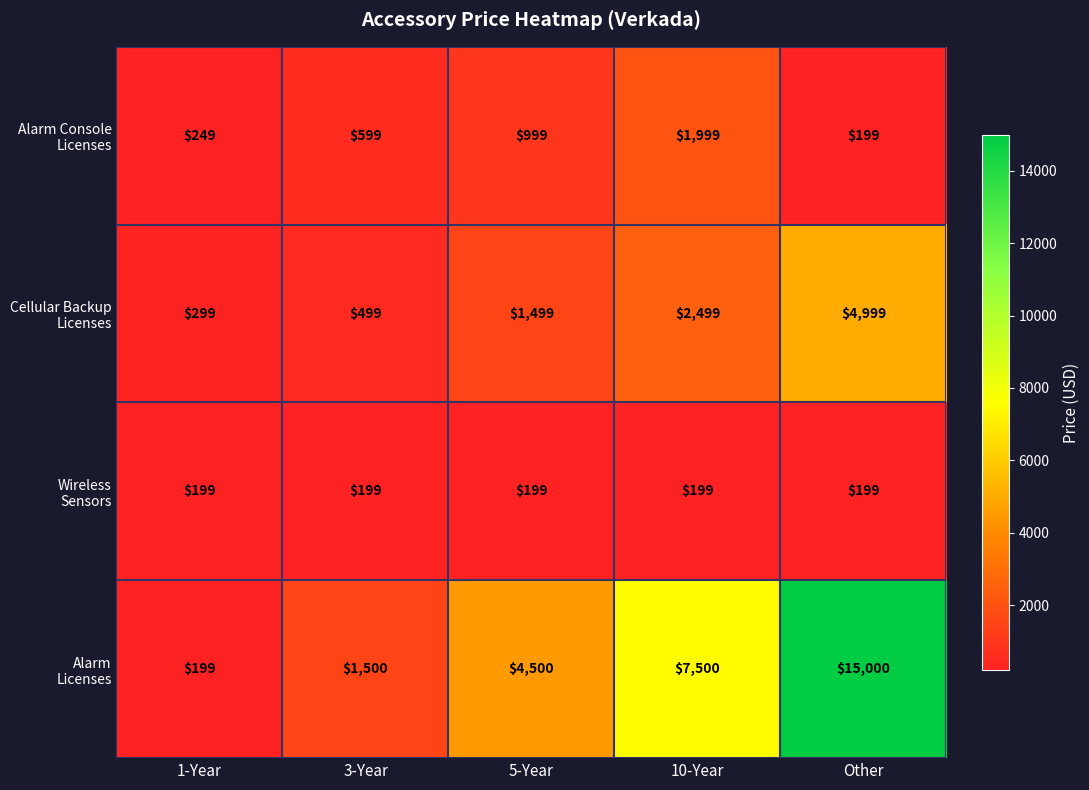

What is the total value across all series at 3-Year?

2797